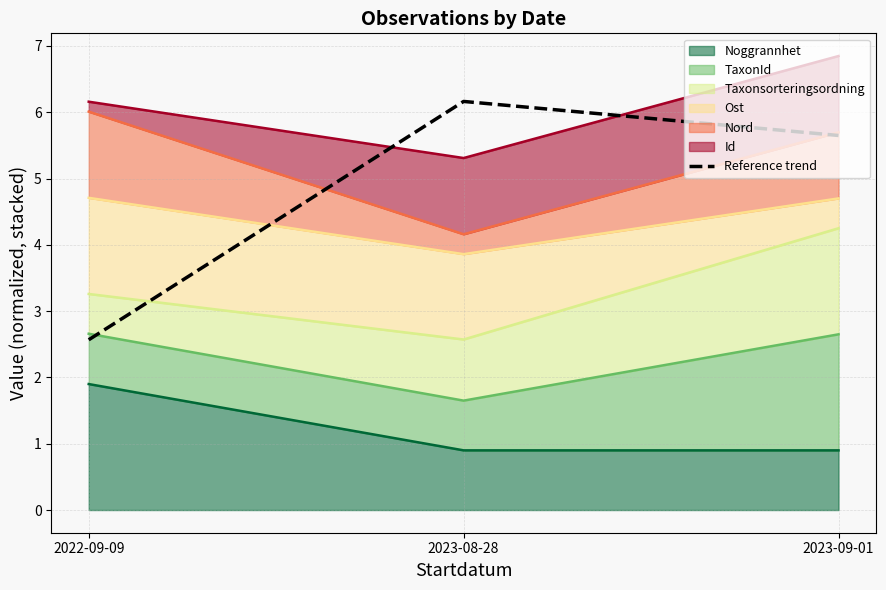

What is the difference between the maximum and minimum values?

3.6